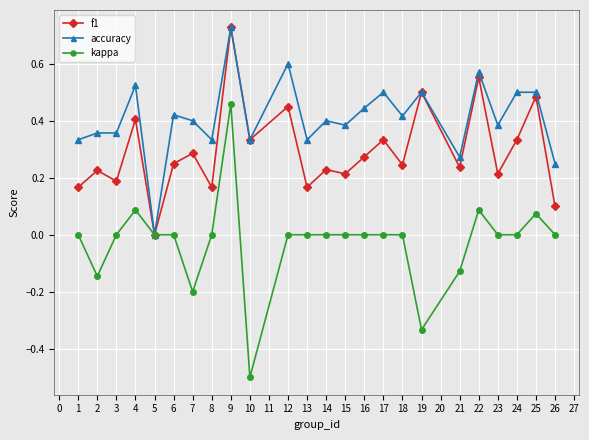

True or false: kappa has a value of 0.4 at 3.

False